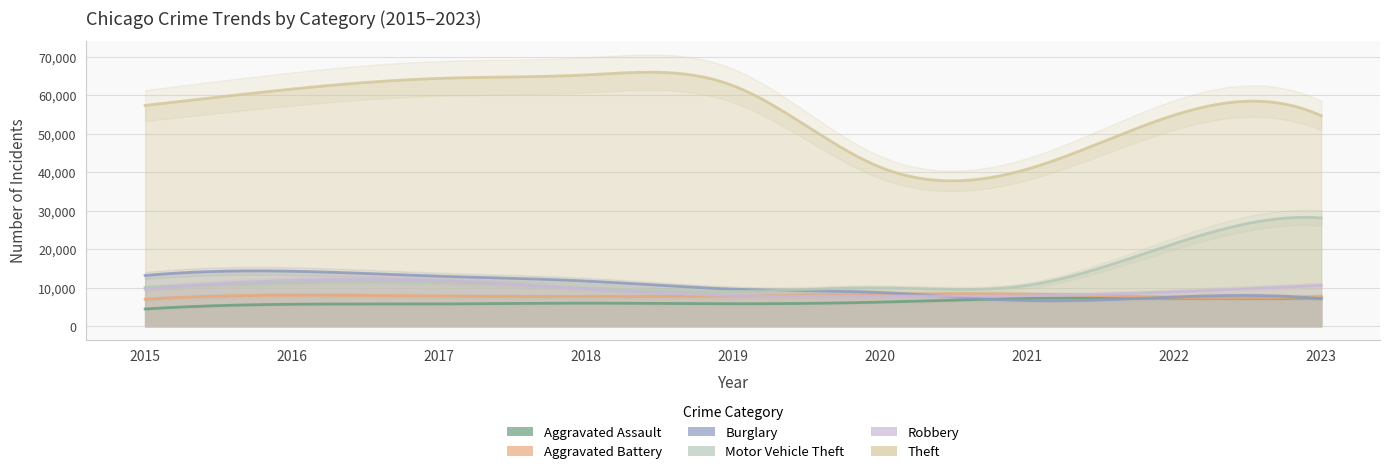

Where do Robbery and Motor Vehicle Theft first cross each other?

2015 and 2016